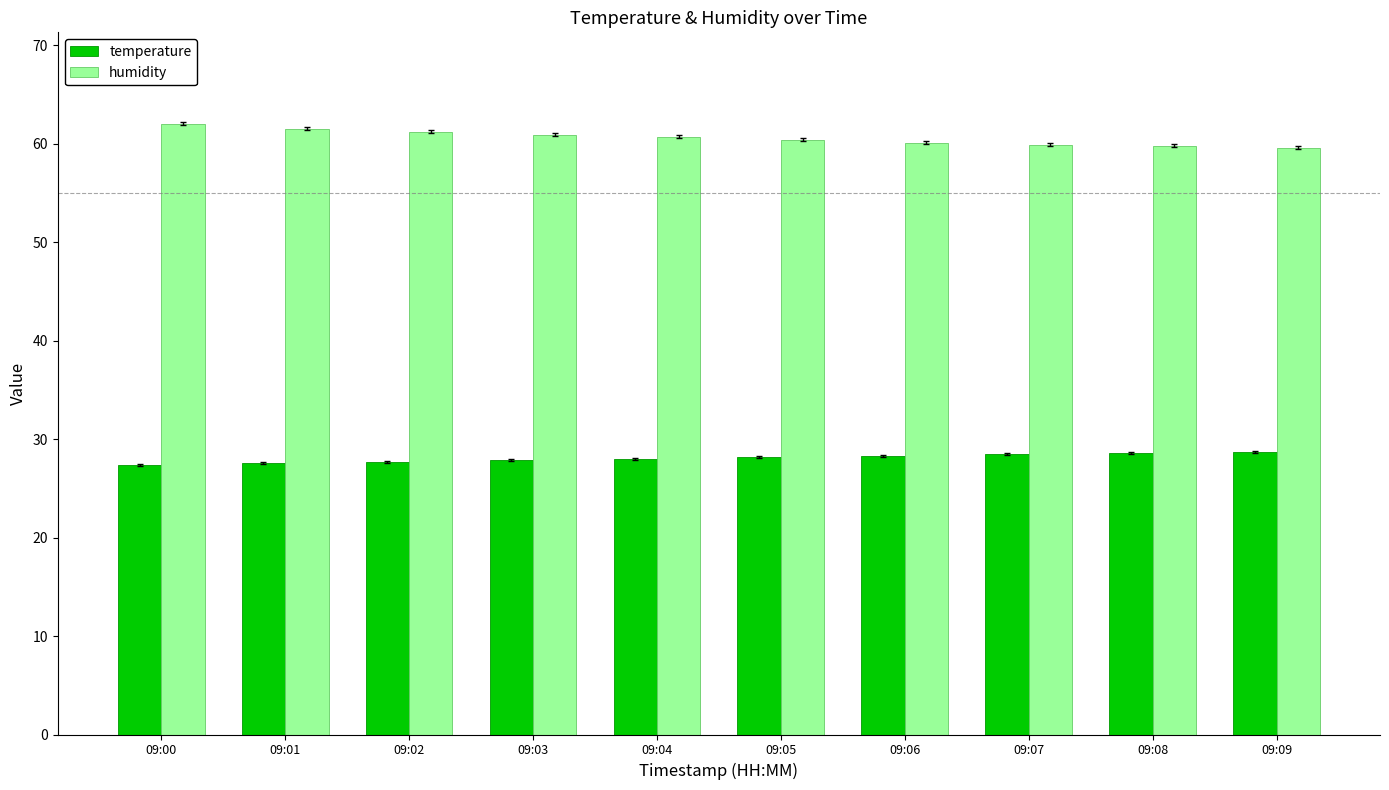

What is the sum of all temperature values?

280.9